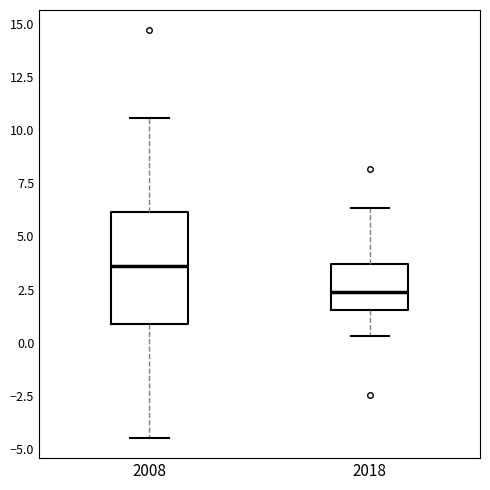

Reading left to right, read every box against the y-axis: the position of its median line, the range the box covers, and the ends of its whiskers. The values are not printed on the chart, so give them approximately, as read against the axis.

2008: median 3.5, box 1.0 to 6.0, whiskers -4.5 to 10.5
2018: median 2.5, box 1.5 to 3.5, whiskers 0.5 to 6.5